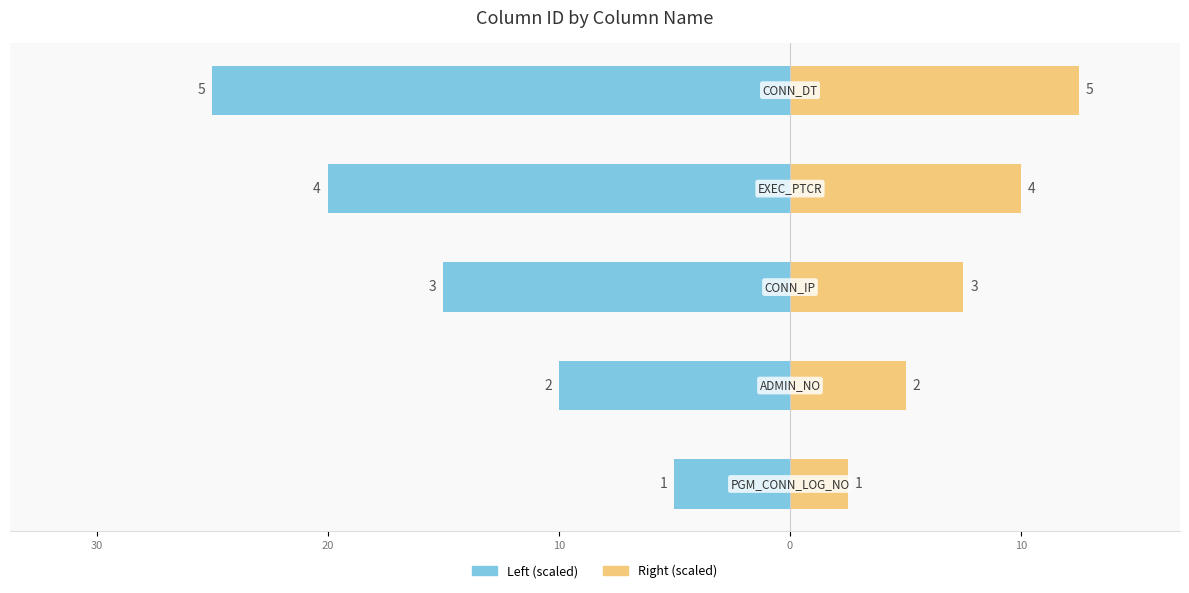

How many bars are there in each group?

2